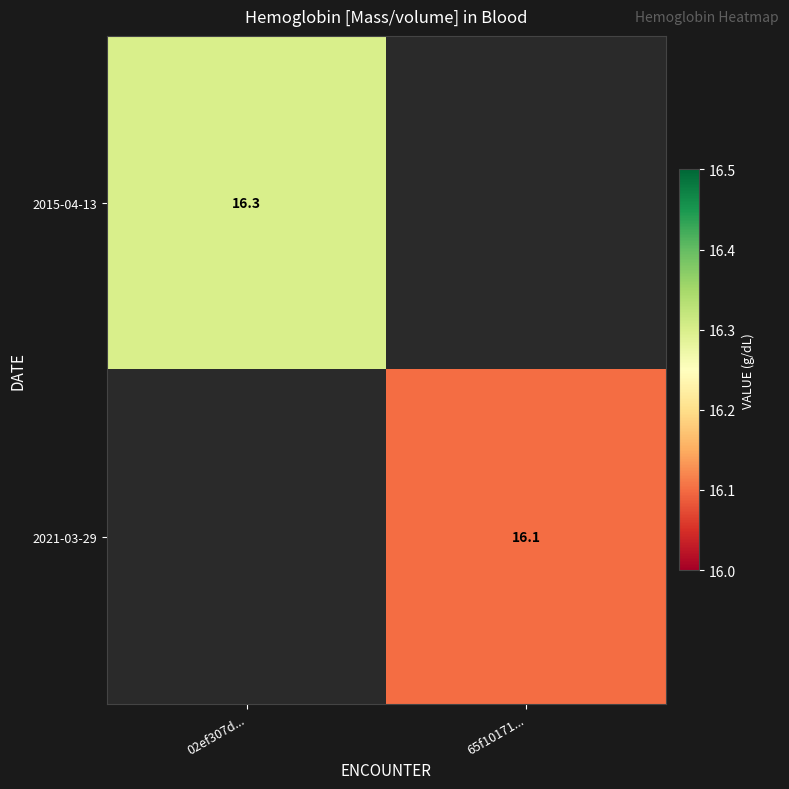

Is it true that 2021-03-29 equals 9.1 at 65f10171...?

False